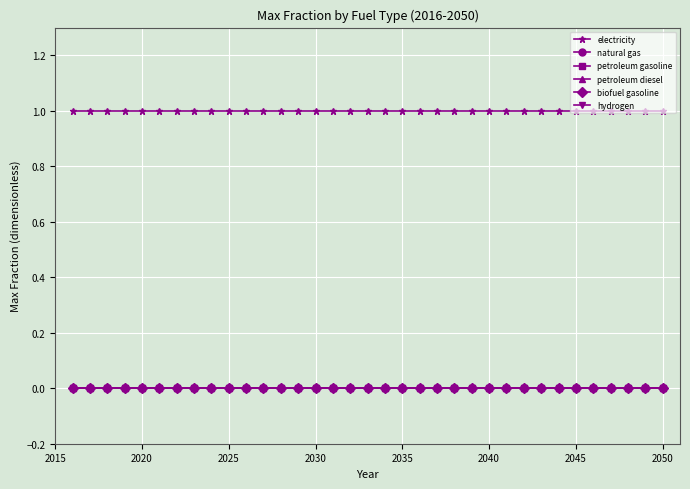

At how many categories does at least one series exceed 0?

35